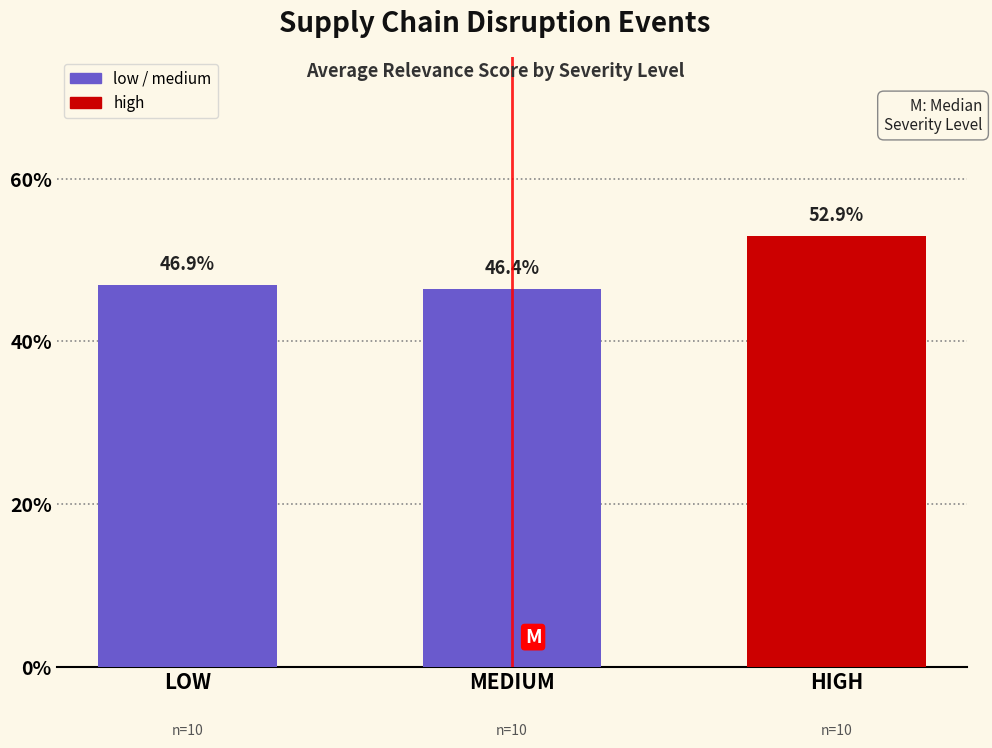

The value of low at 3 is 0.3. True or false?

False